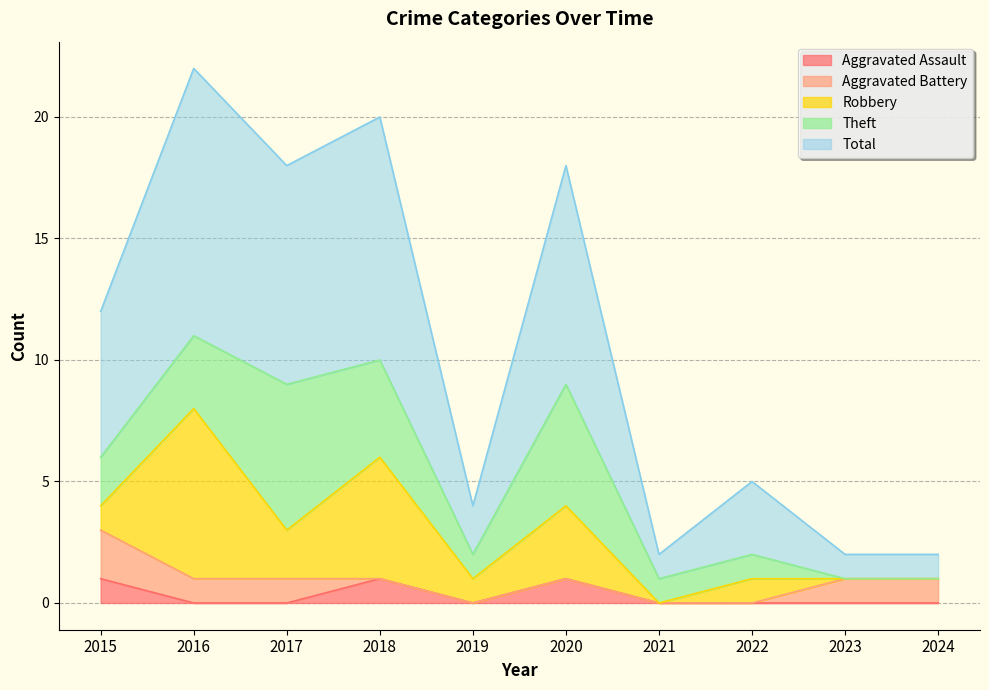

Between 2021 and 2017, which is larger?

2021